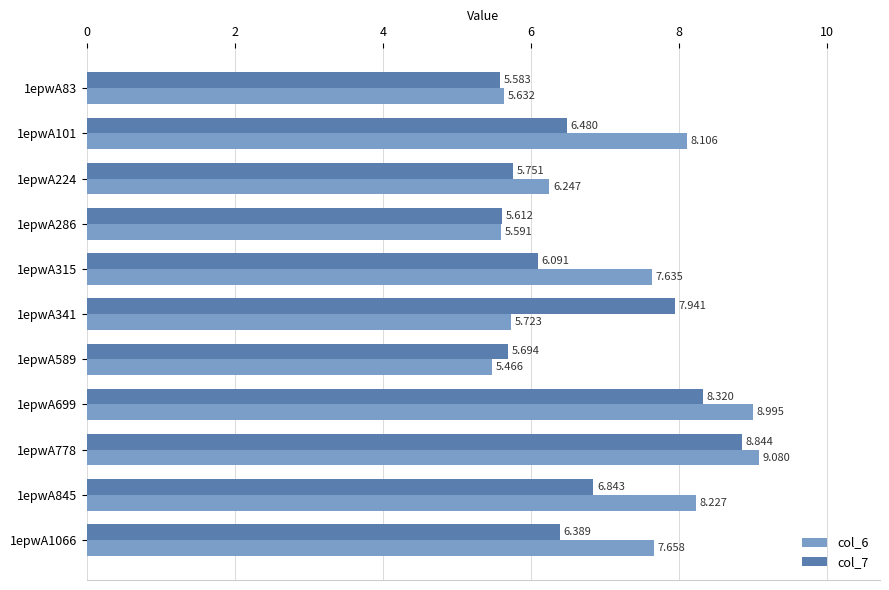

What is the sum of all col_7 values?

73.5